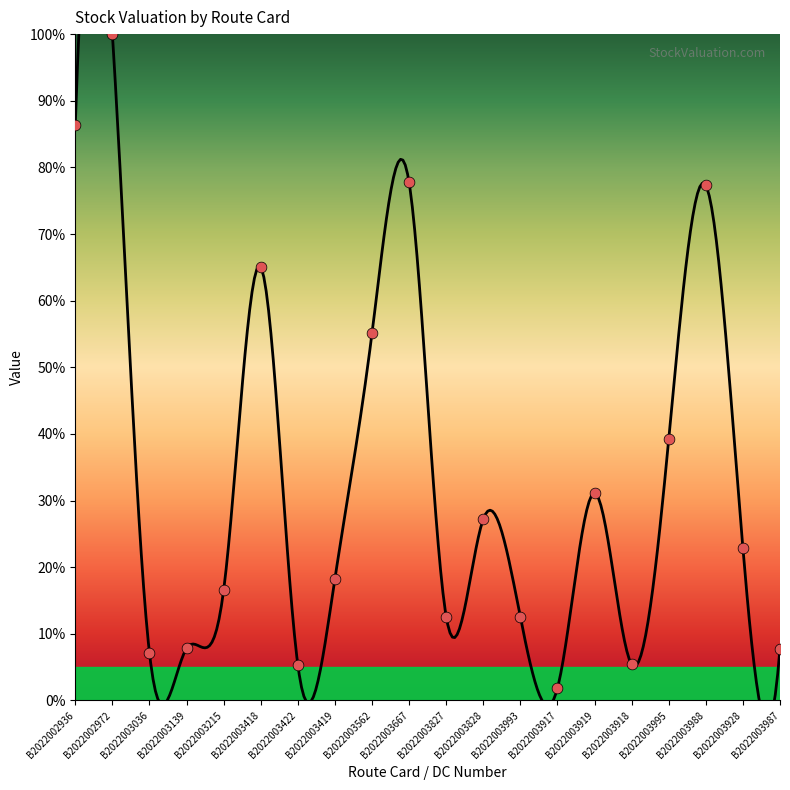

Which has a higher value, B2022003828 or B2022003422?

B2022003828